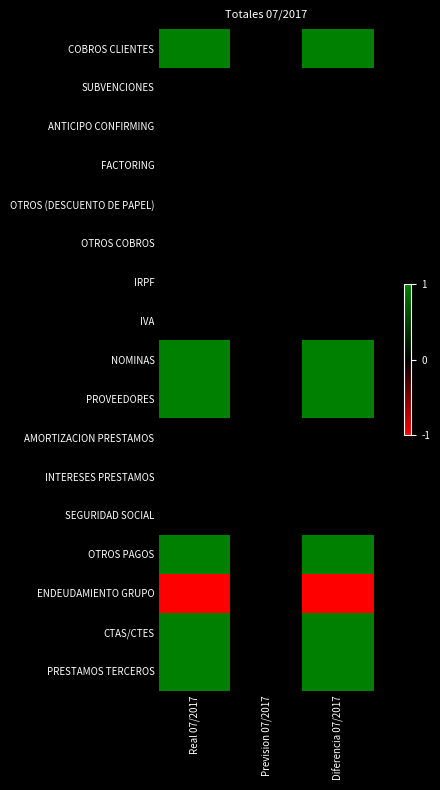

Reading left to right, what are all the values shown in this chart?

COBROS CLIENTES: Real 07/2017=1	Prevision 07/2017=0	Diferencia 07/2017=1
SUBVENCIONES: Real 07/2017=0	Prevision 07/2017=0	Diferencia 07/2017=0
ANTICIPO CONFIRMING: Real 07/2017=0	Prevision 07/2017=0	Diferencia 07/2017=0
FACTORING: Real 07/2017=0	Prevision 07/2017=0	Diferencia 07/2017=0
OTROS (DESCUENTO DE PAPEL): Real 07/2017=0	Prevision 07/2017=0	Diferencia 07/2017=0
OTROS COBROS: Real 07/2017=0	Prevision 07/2017=0	Diferencia 07/2017=0
IRPF: Real 07/2017=0	Prevision 07/2017=0	Diferencia 07/2017=0
IVA: Real 07/2017=0	Prevision 07/2017=0	Diferencia 07/2017=0
NOMINAS: Real 07/2017=1	Prevision 07/2017=0	Diferencia 07/2017=1
PROVEEDORES: Real 07/2017=1	Prevision 07/2017=0	Diferencia 07/2017=1
AMORTIZACION PRESTAMOS: Real 07/2017=0	Prevision 07/2017=0	Diferencia 07/2017=0
INTERESES PRESTAMOS: Real 07/2017=0	Prevision 07/2017=0	Diferencia 07/2017=0
SEGURIDAD SOCIAL: Real 07/2017=0	Prevision 07/2017=0	Diferencia 07/2017=0
OTROS PAGOS: Real 07/2017=1	Prevision 07/2017=0	Diferencia 07/2017=1
ENDEUDAMIENTO GRUPO: Real 07/2017=-1	Prevision 07/2017=0	Diferencia 07/2017=-1
CTAS/CTES: Real 07/2017=1	Prevision 07/2017=0	Diferencia 07/2017=1
PRESTAMOS TERCEROS: Real 07/2017=1	Prevision 07/2017=0	Diferencia 07/2017=1